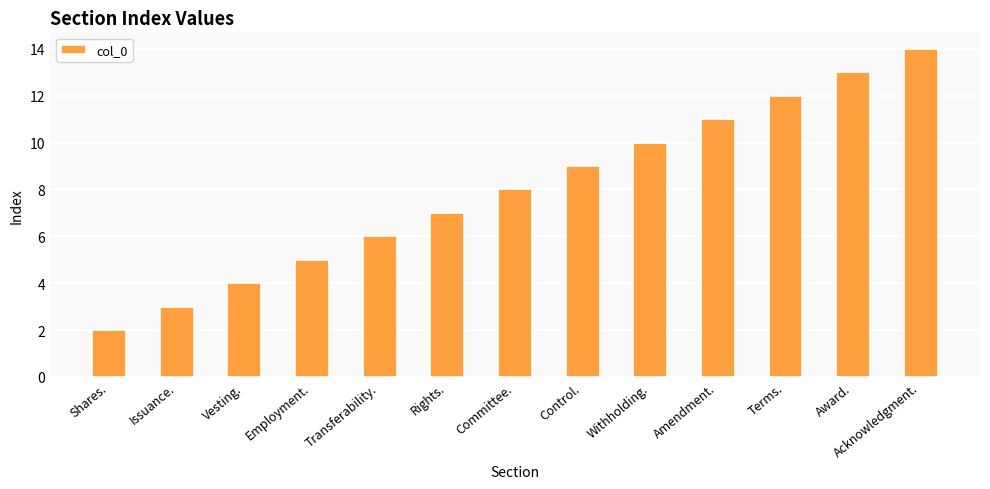

What is the sum of all values?

104